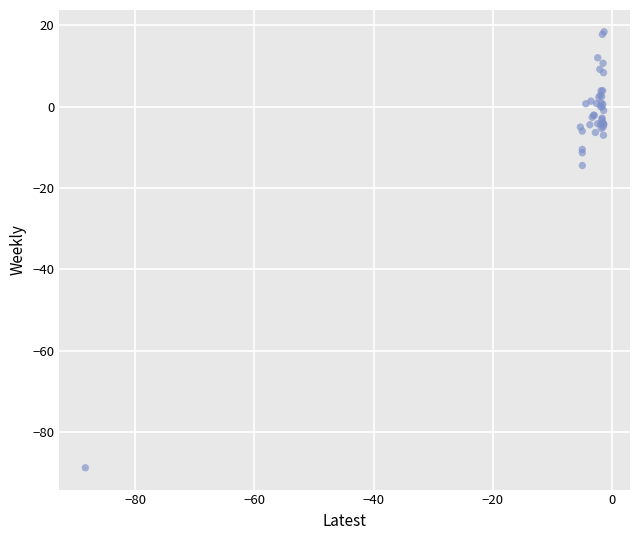

What Y value in the scatter plot is closest to -35?

-14.5